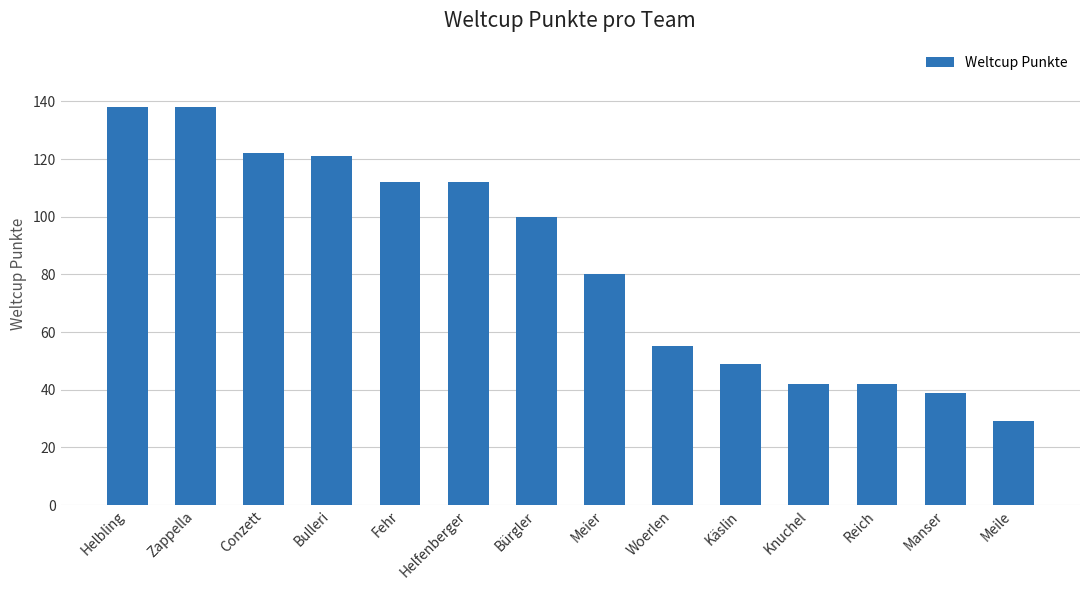

What is the change in value from Bürgler to Meier?

-20